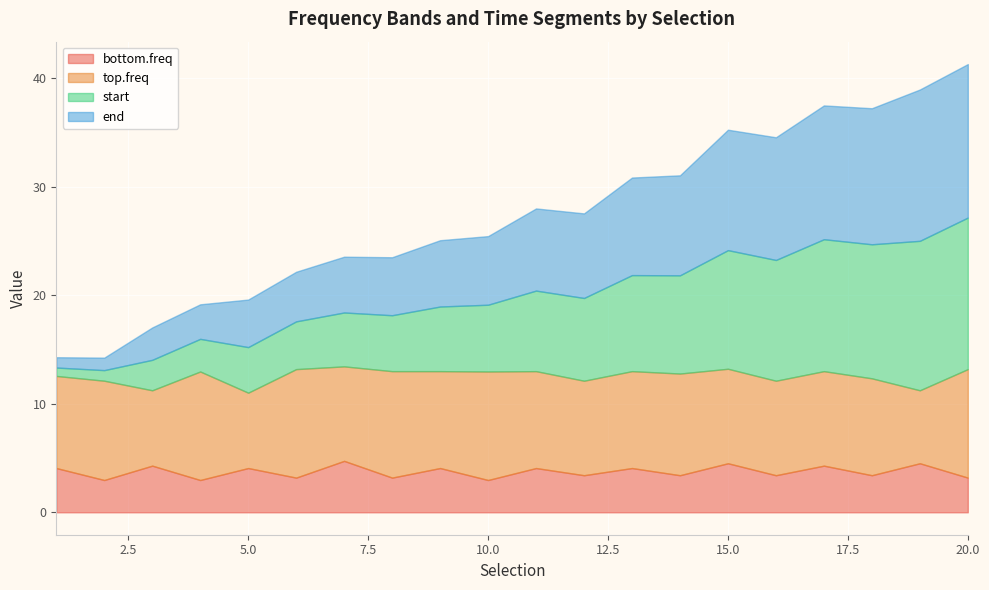

What is the smallest value displayed?

0.8